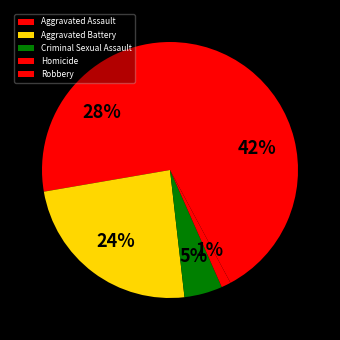

Rank the categories by value from lowest to highest.

Homicide, Criminal Sexual Assault, Aggravated Battery, Aggravated Assault, Robbery